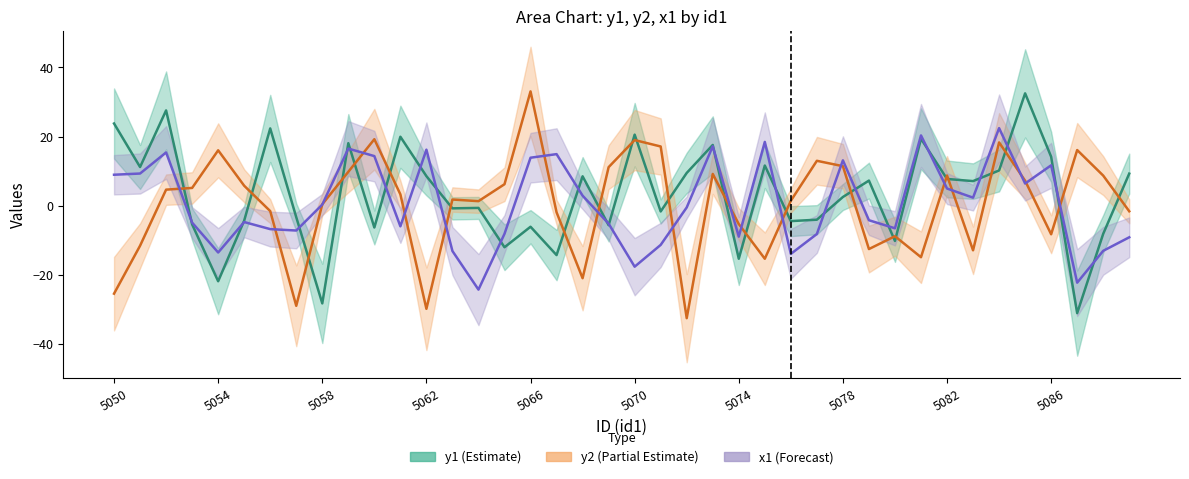

List the series in order of their peak value, highest first.

y2, y1, x1